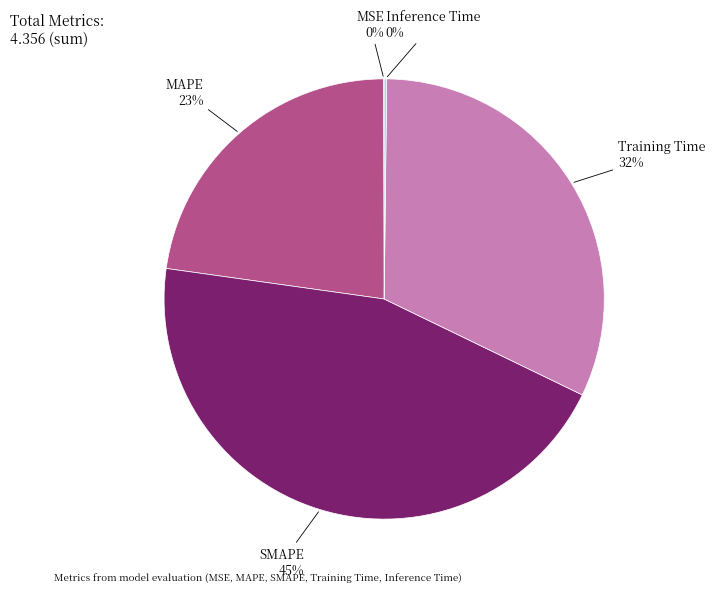

What percentage is the MAPE slice, to the nearest percent?

23%